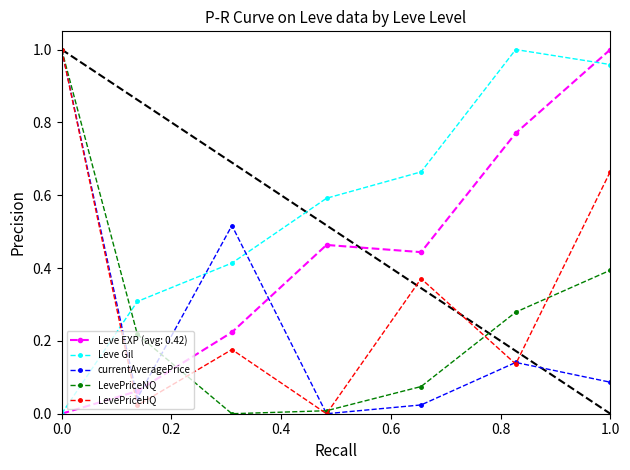

After their last crossing, which series has the higher values: Leve Gil or LevePriceHQ?

Leve Gil